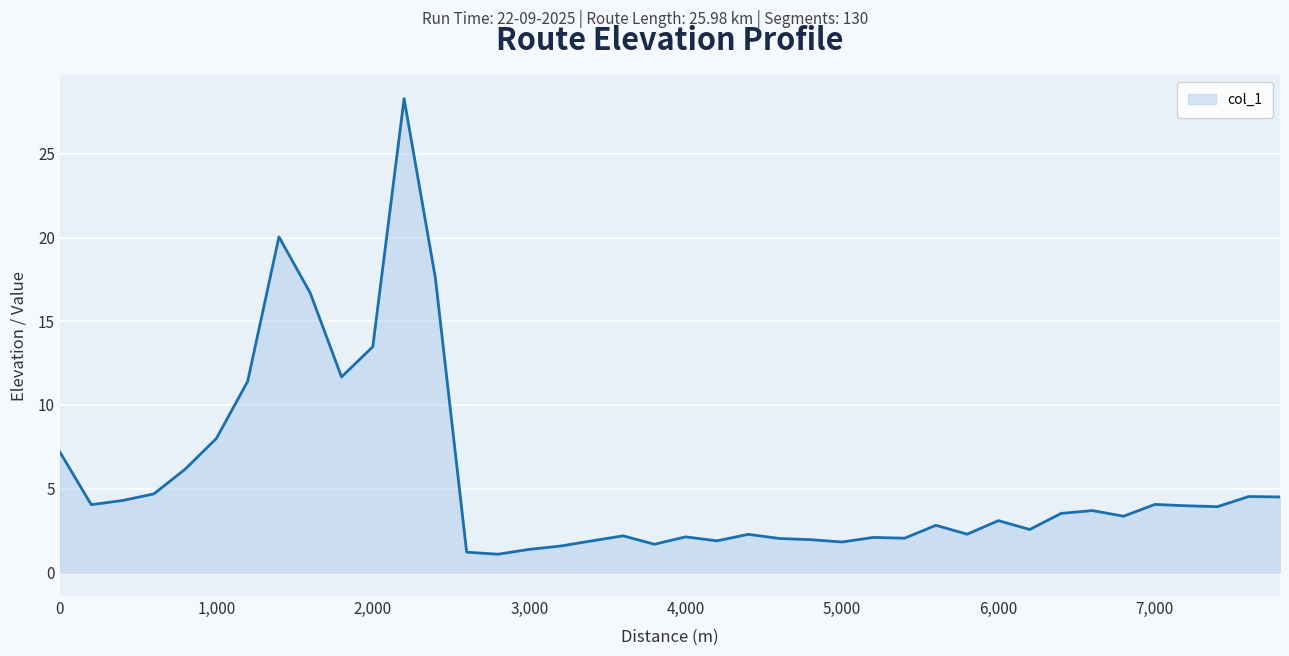

What is the smallest value displayed?

1.1